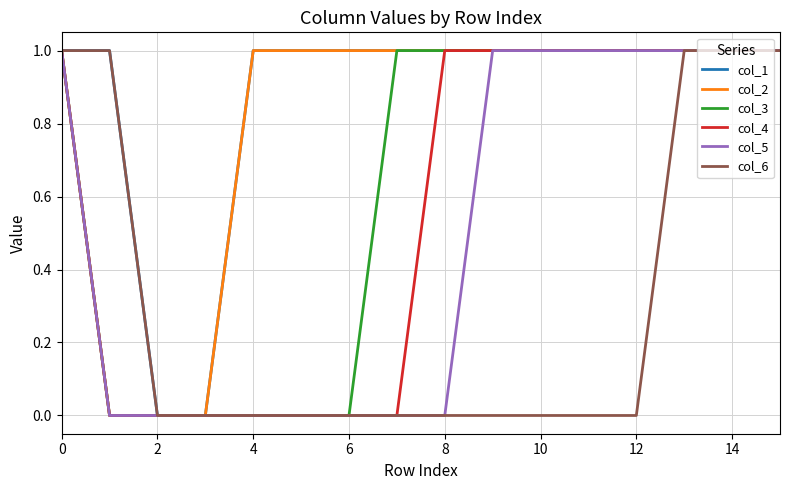

How many lines are shown in the chart?

6